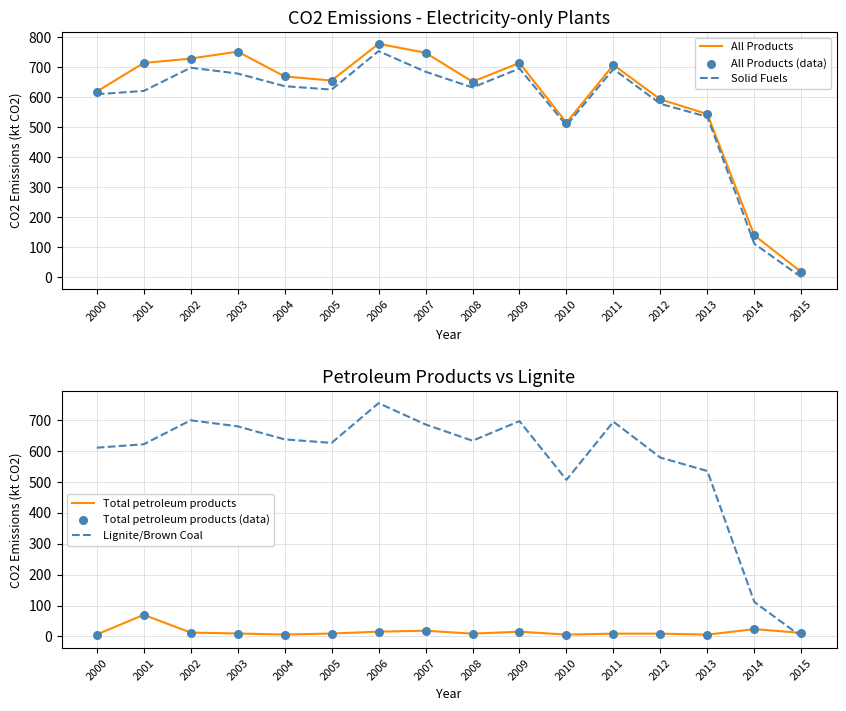

Which series has the largest total across all categories?

All Products